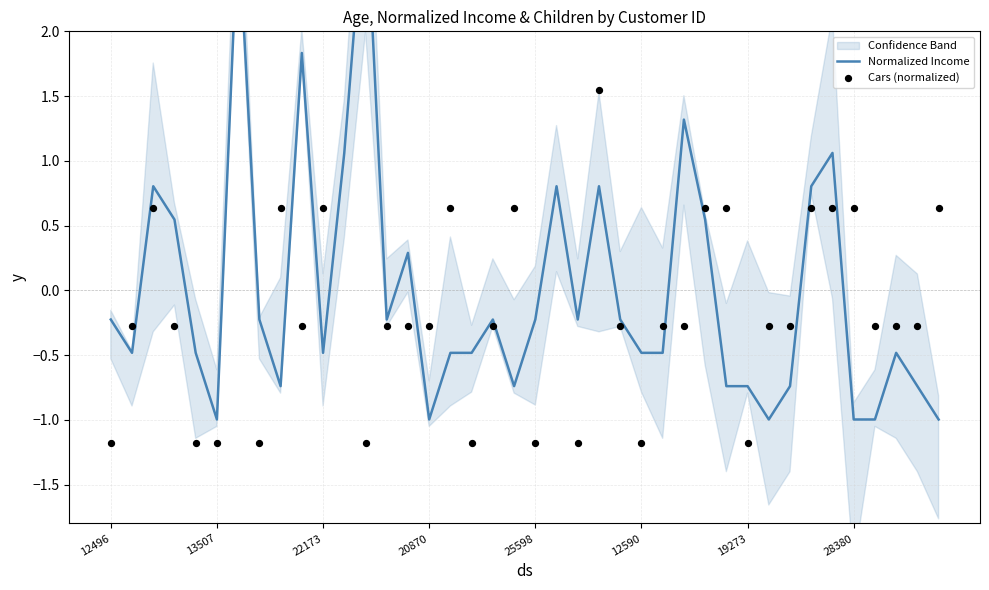

Which series contains the highest Y value?

Normalized Income